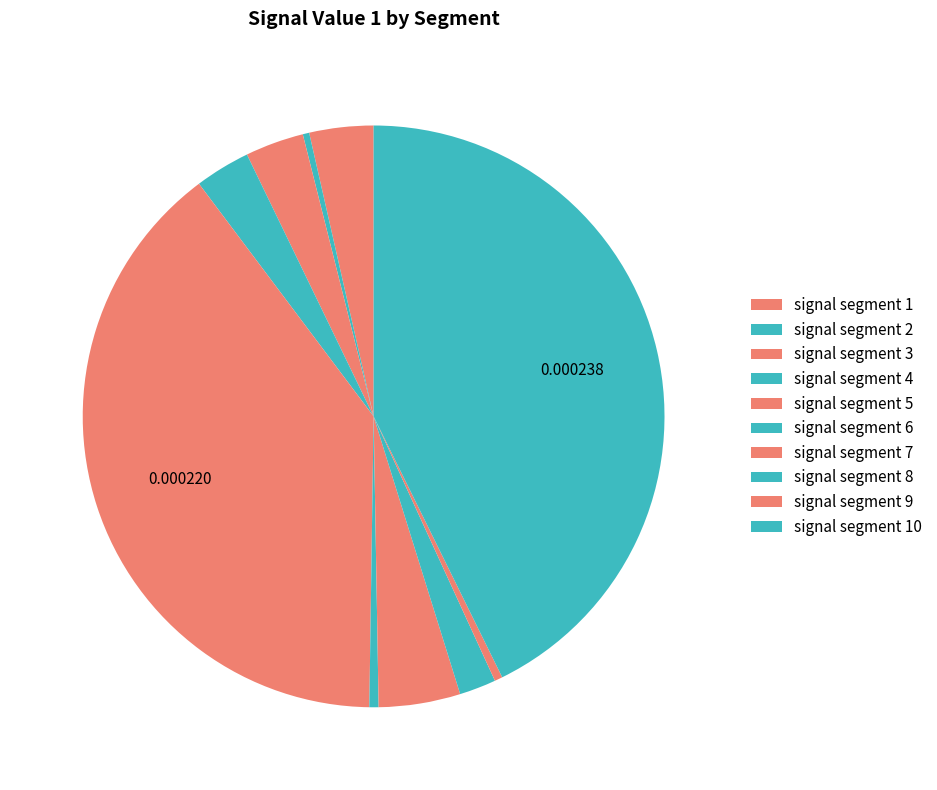

Does signal segment 7 represent more than half of the total?

No